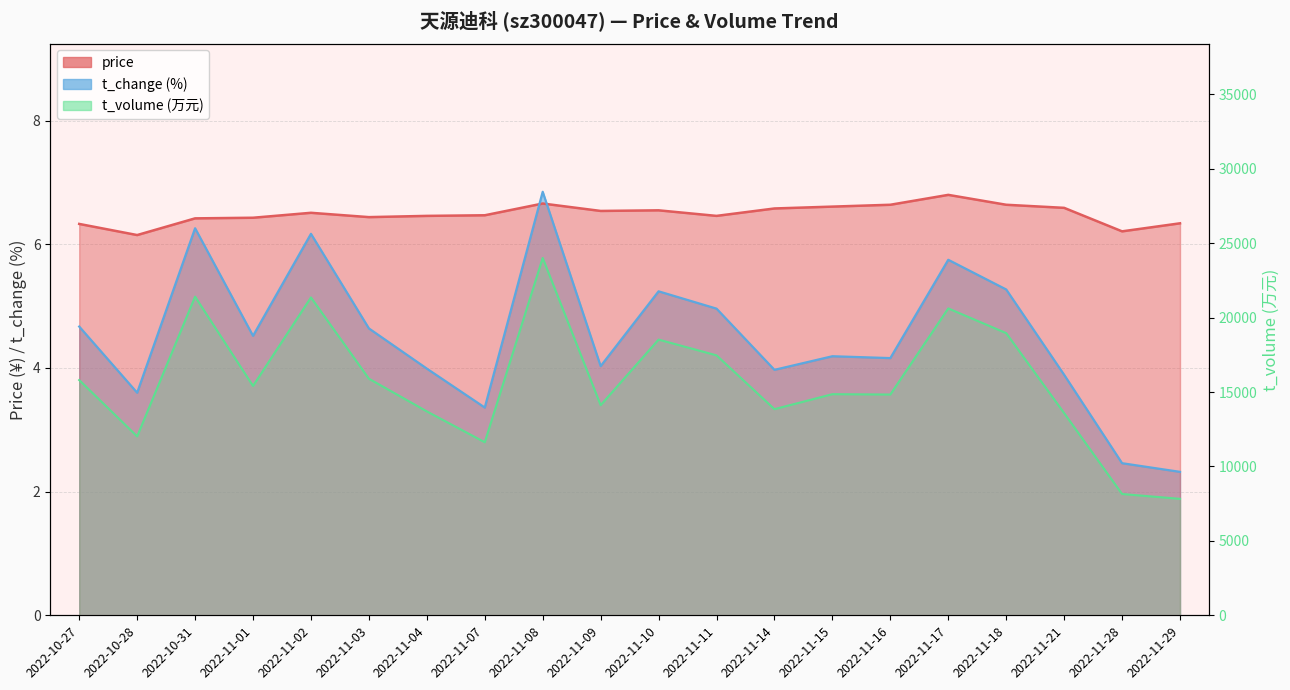

At which label is t_change closest to 4?

2022-11-04